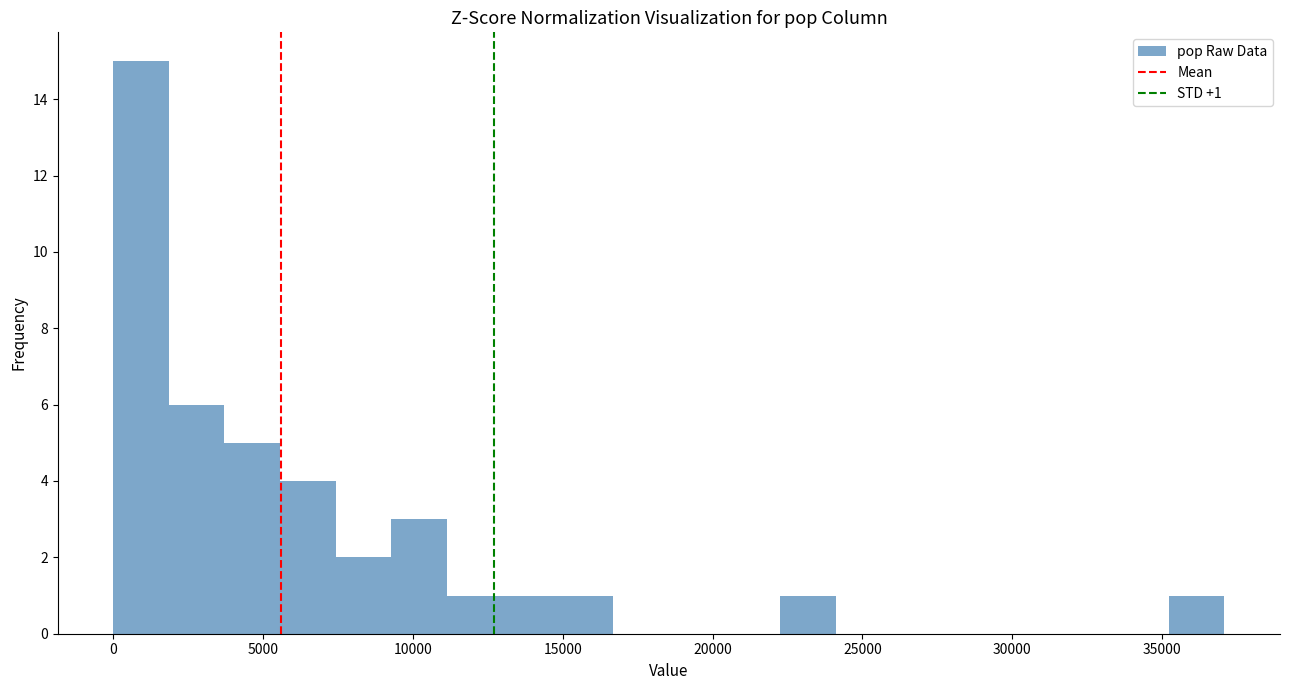

Read against the x-axis, roughly where is the centre of the tallest bar?

1000